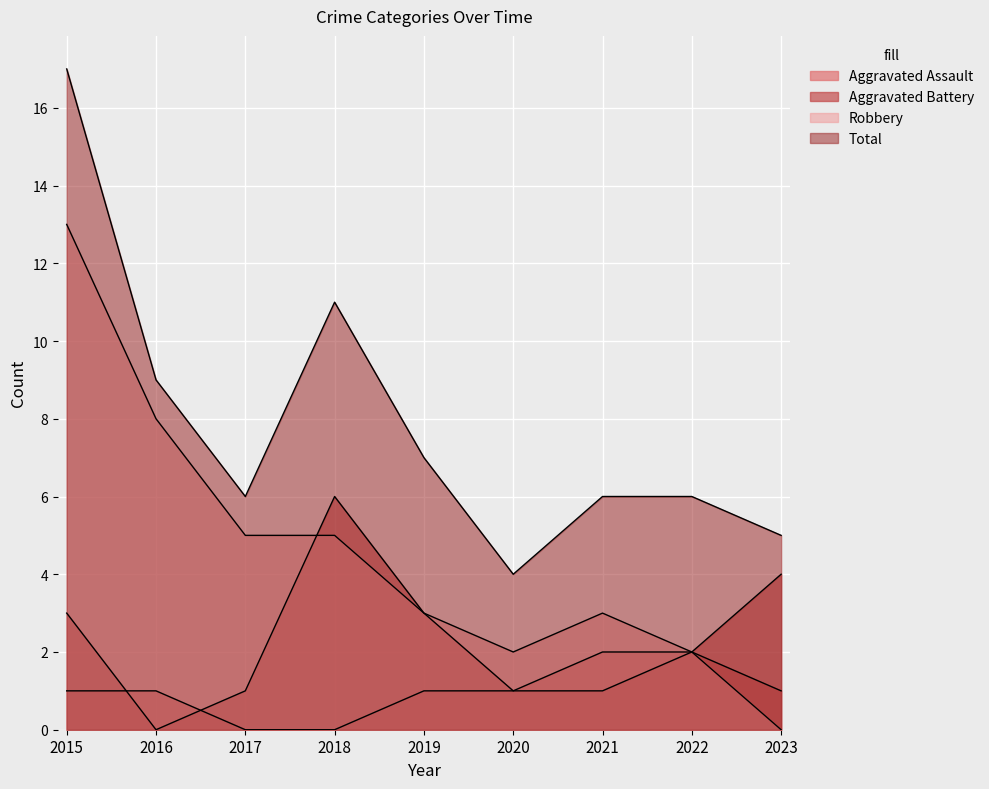

Where do Aggravated Battery and Robbery first cross each other?

2017 and 2018